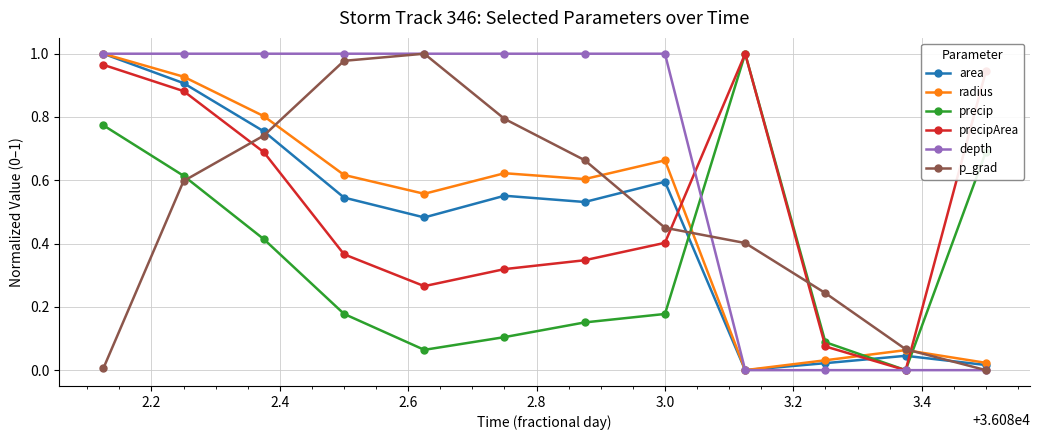

How many intersections are there between precip and area?

3